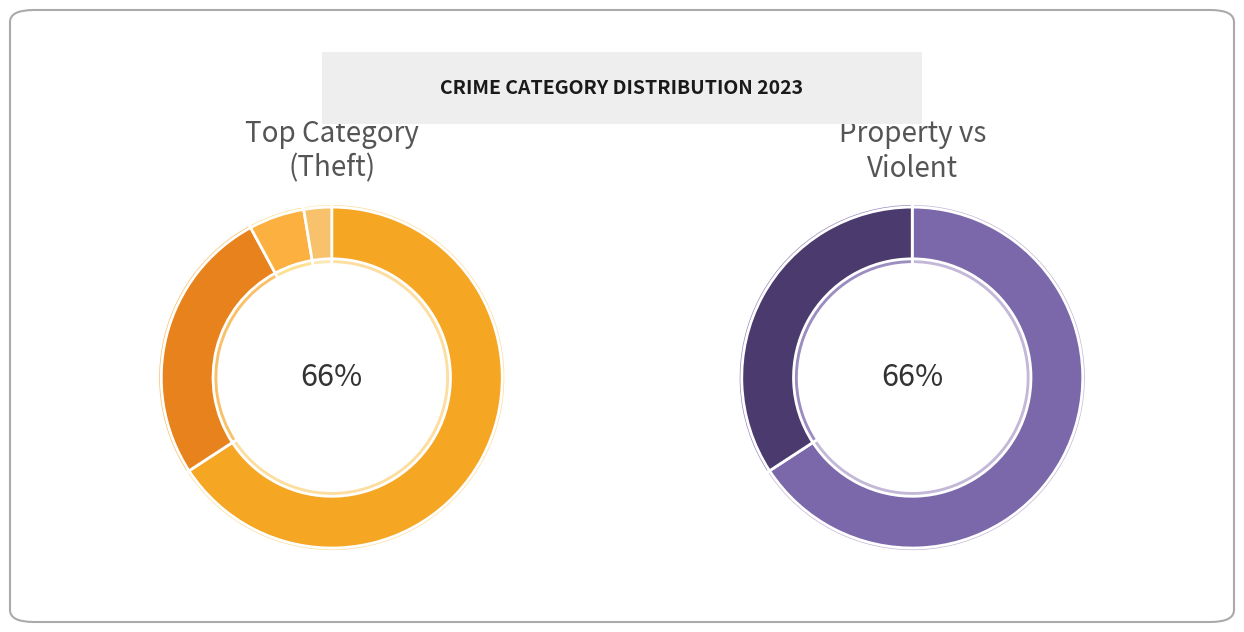

True or false: Theft accounts for 71% of the total.

False